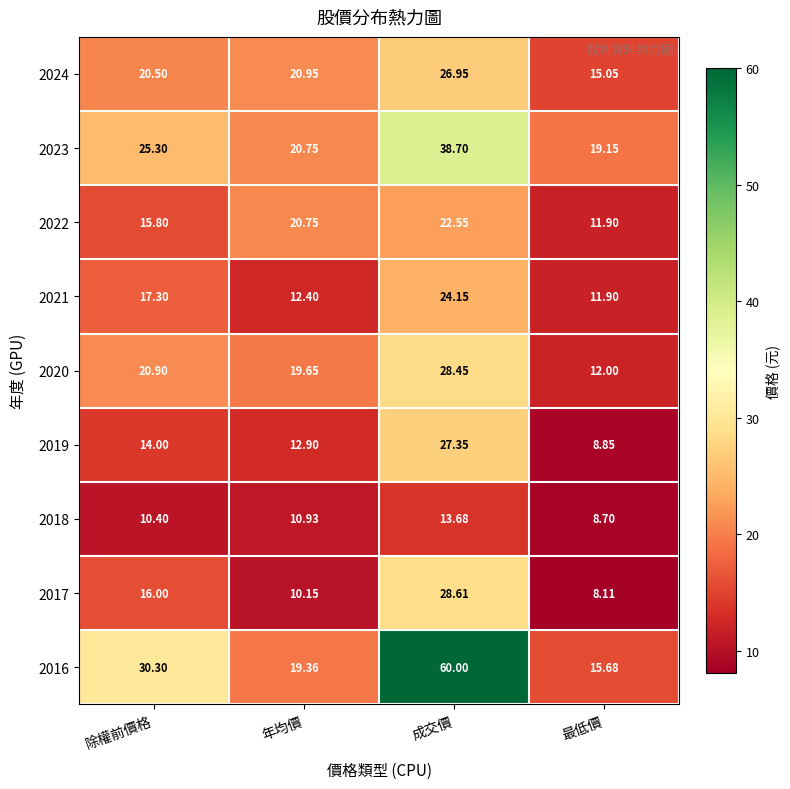

Which series has the largest total across all categories?

2016